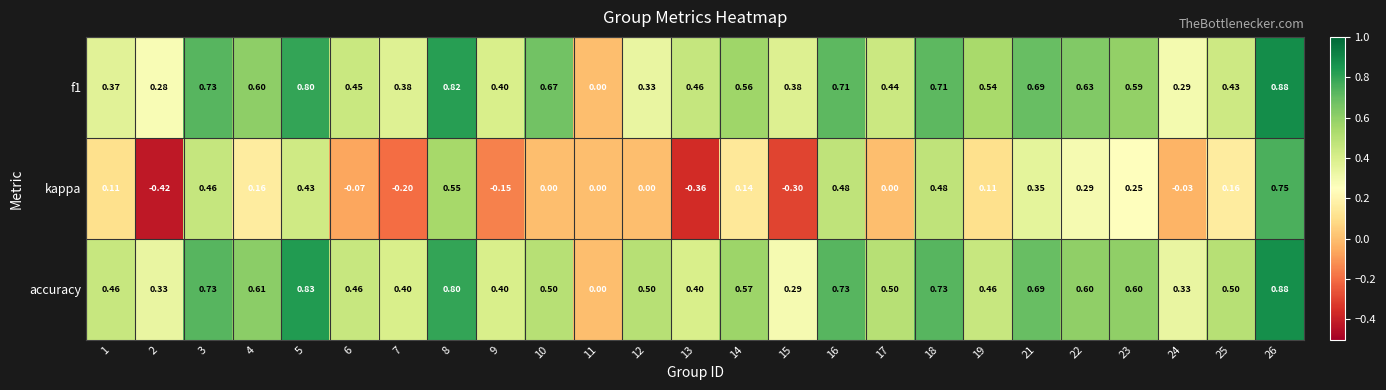

Is the value of kappa at 16 greater than the value of accuracy at 5?

No